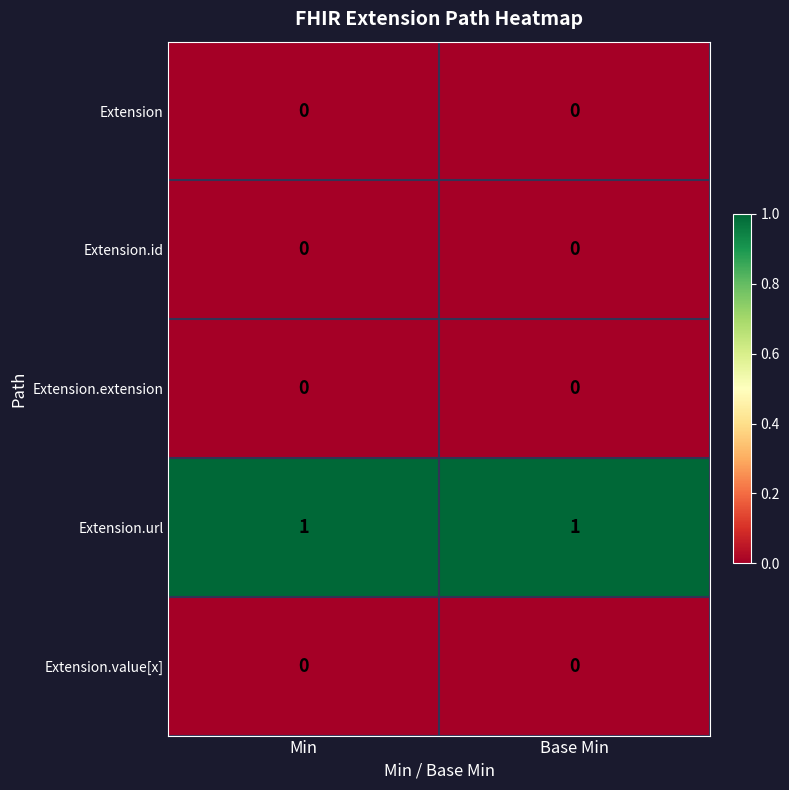

Which series has the largest total across all categories?

Extension.url